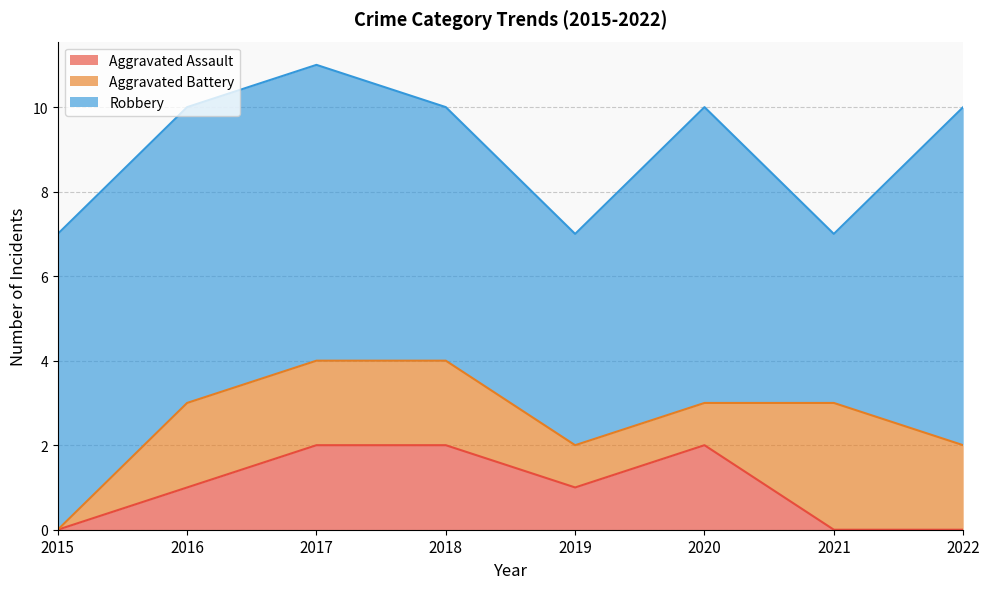

Reading left to right, list all the values displayed in this chart.

Aggravated Assault: 0	1	2	2	1	2	0	0
Aggravated Battery: 0	2	2	2	1	1	3	2
Robbery: 7	7	7	6	5	7	4	8